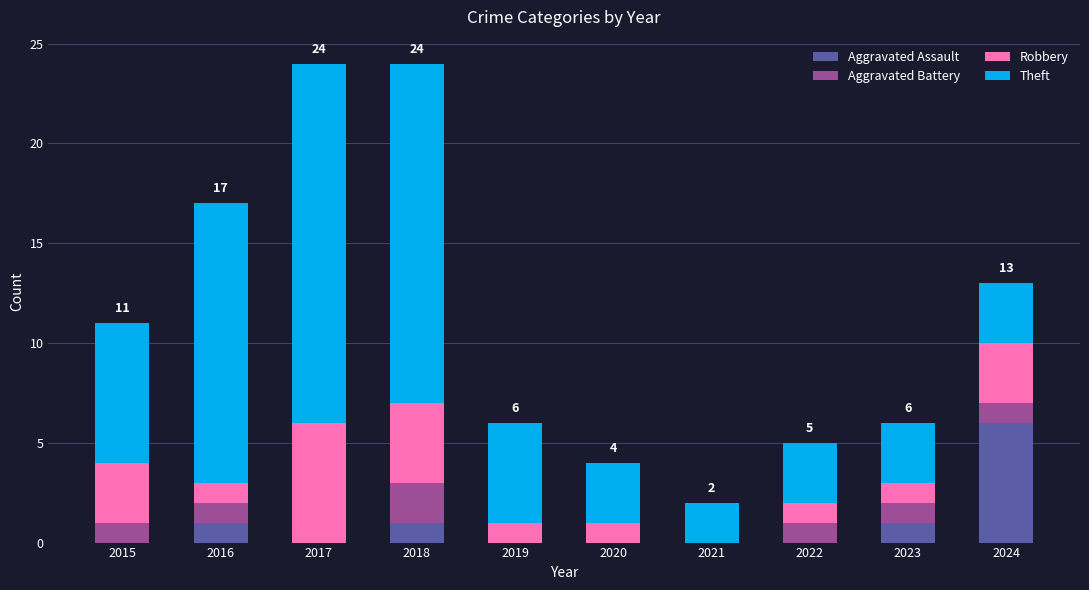

Count the number of categories in the chart.

10